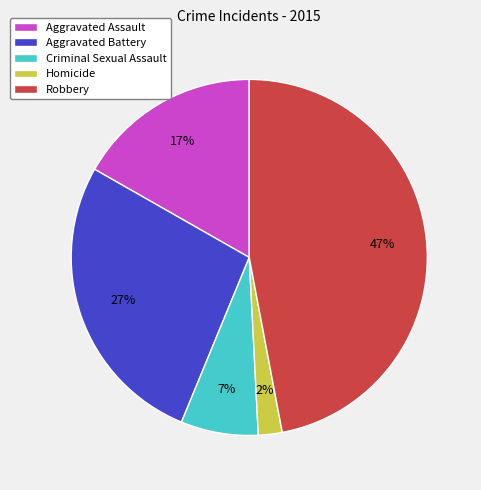

To the nearest percent, what portion does Criminal Sexual Assault represent?

7%